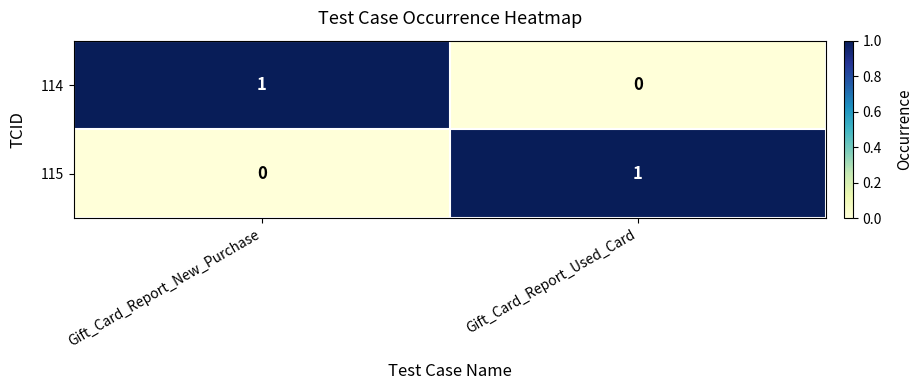

Which category has the lowest value in the 114 series?

Gift_Card_Report_Used_Card